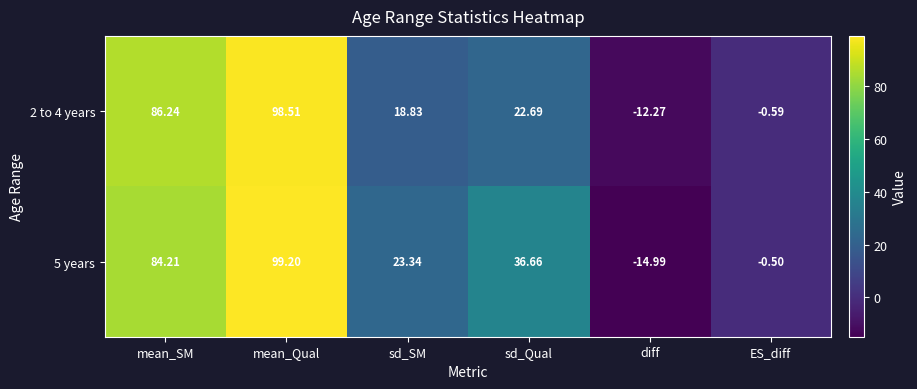

Which category has the lowest value in the 5 years series?

diff